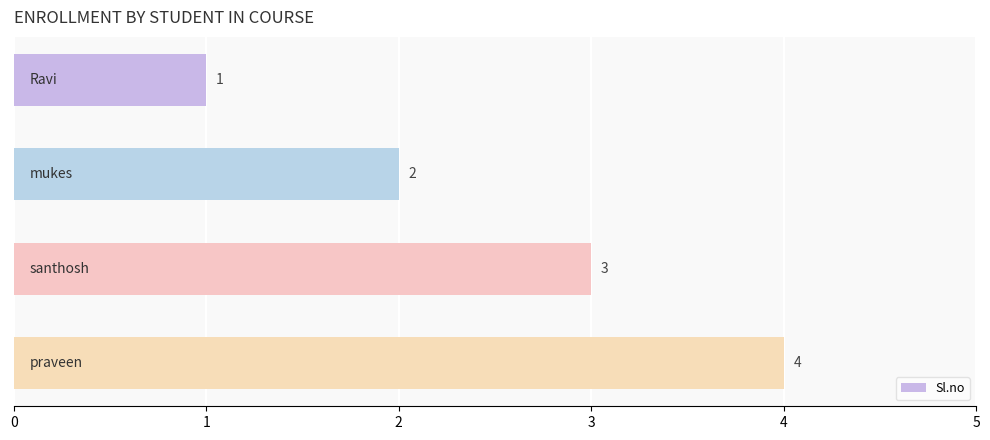

How many values are between 2 and 4?

3